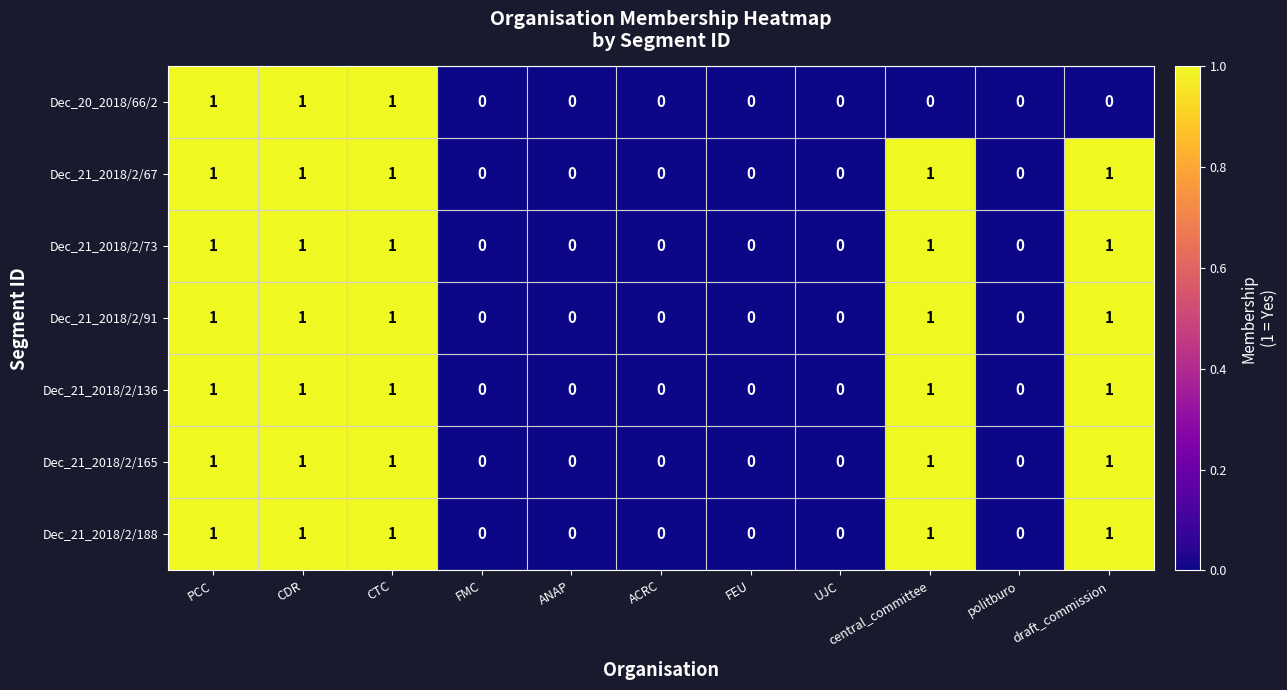

The value of Dec_20_2018/66/2 at FEU is 0. True or false?

True